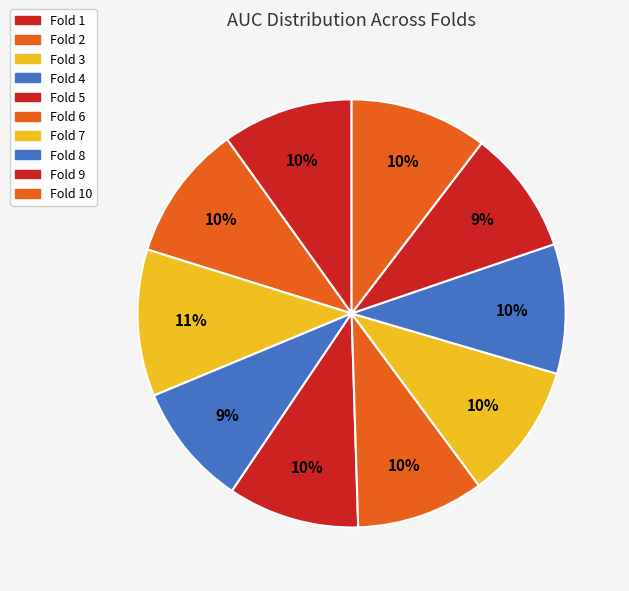

How many segments does this pie chart have?

10